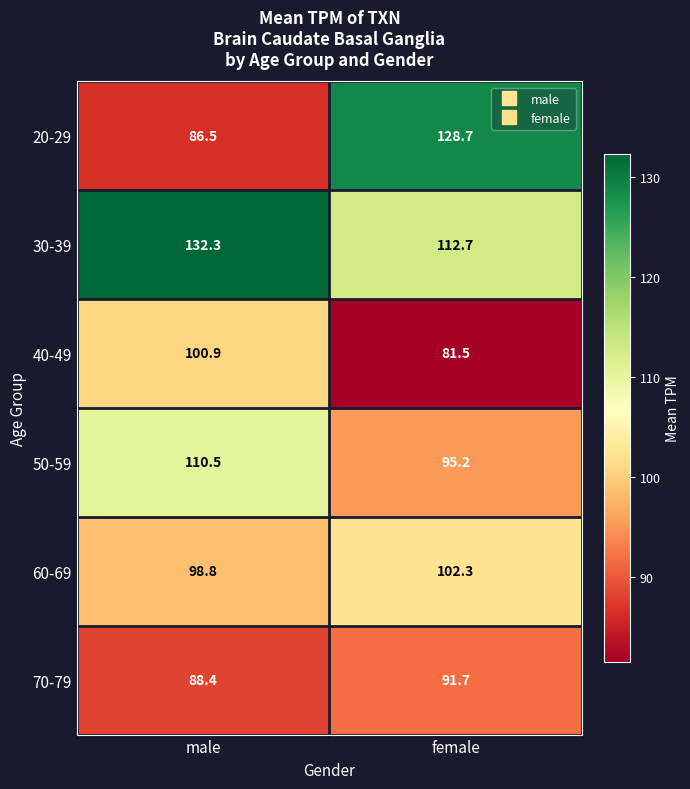

At which label does 60-69 first exceed 102?

female